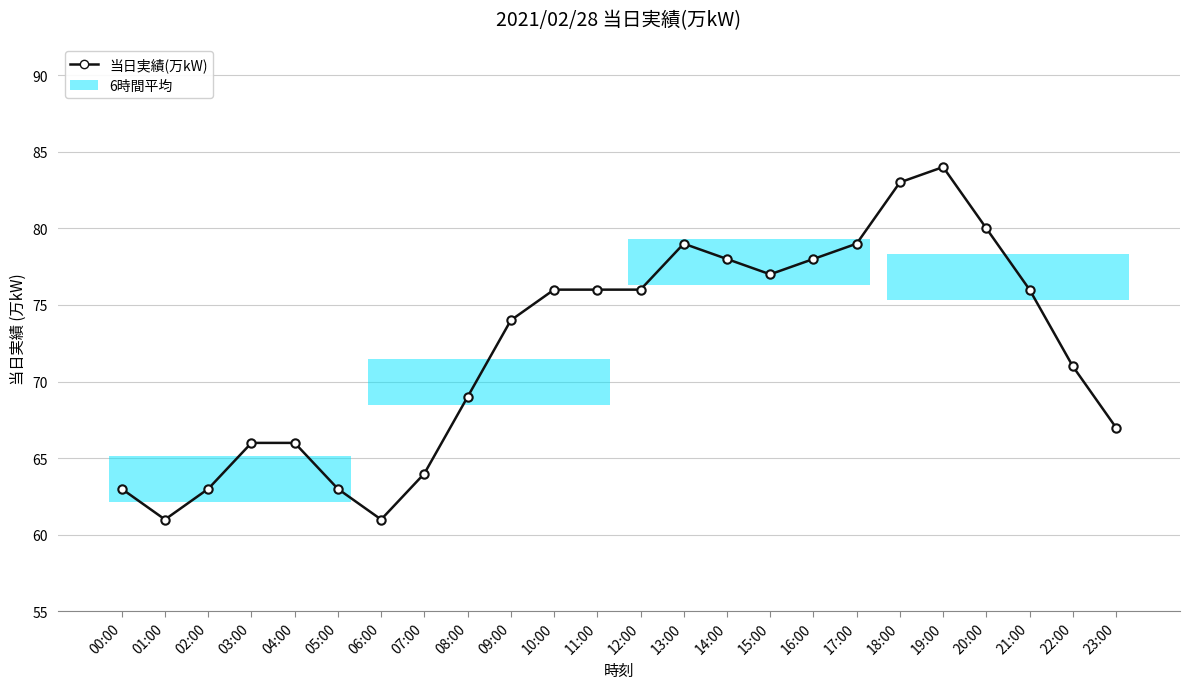

What is the label of the 2nd point from the left?

01:00